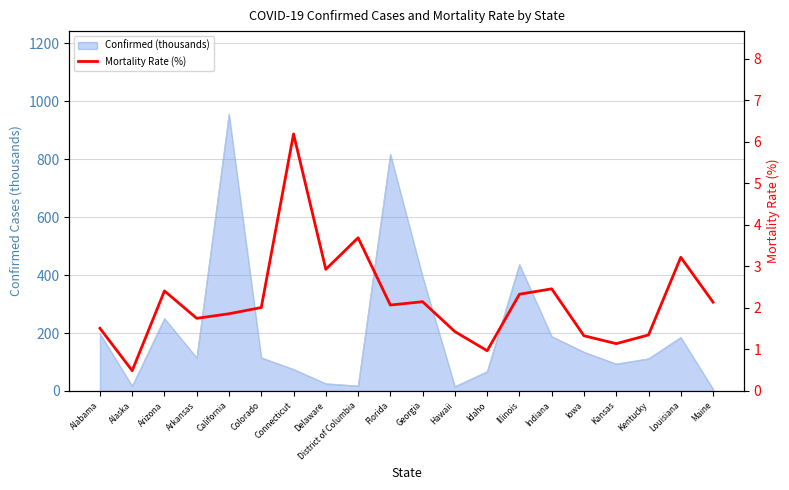

What is the sum of all values?

43.4